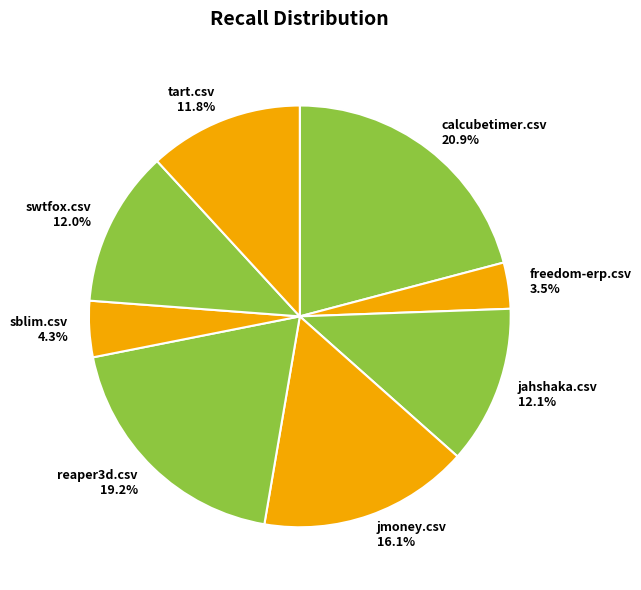

To the nearest percent, what is the combined percentage of freedom-erp.csv and reaper3d.csv?

23%